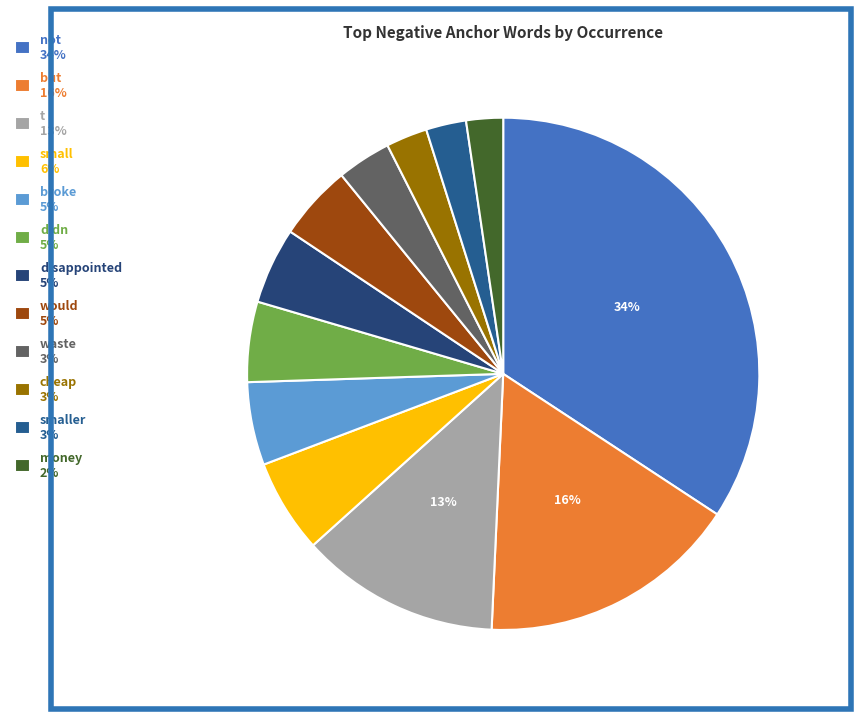

Is there a majority slice in this chart?

No